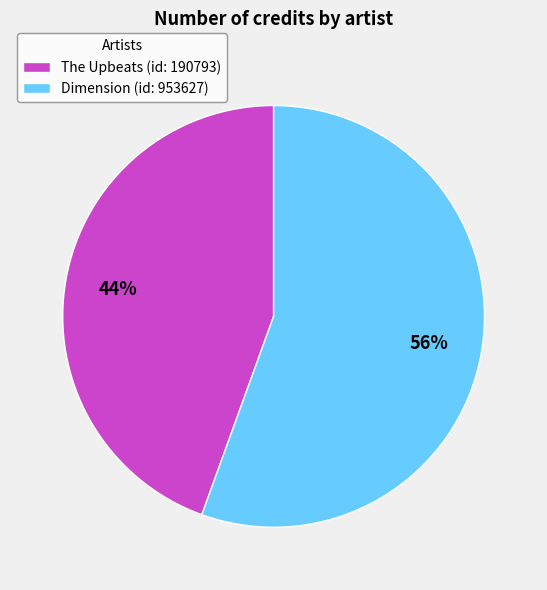

Is it true that The Upbeats (id: 190793) is 44% of the pie?

True